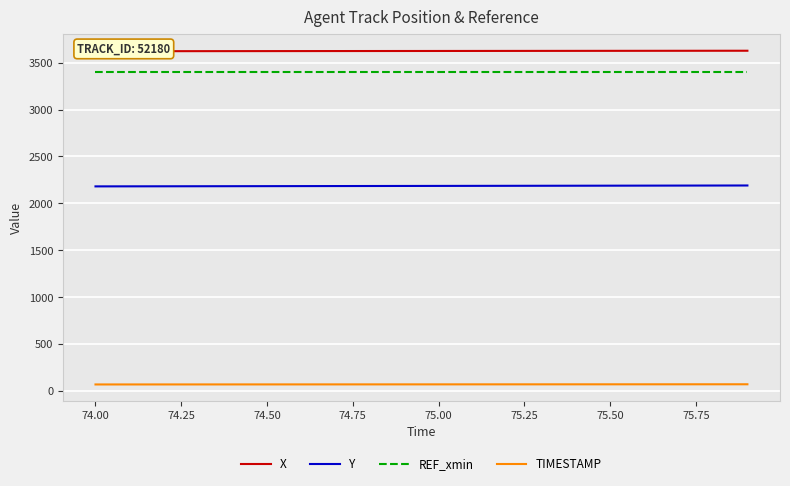

What are all the series names shown in the legend?

X, Y, REF_xmin, TIMESTAMP